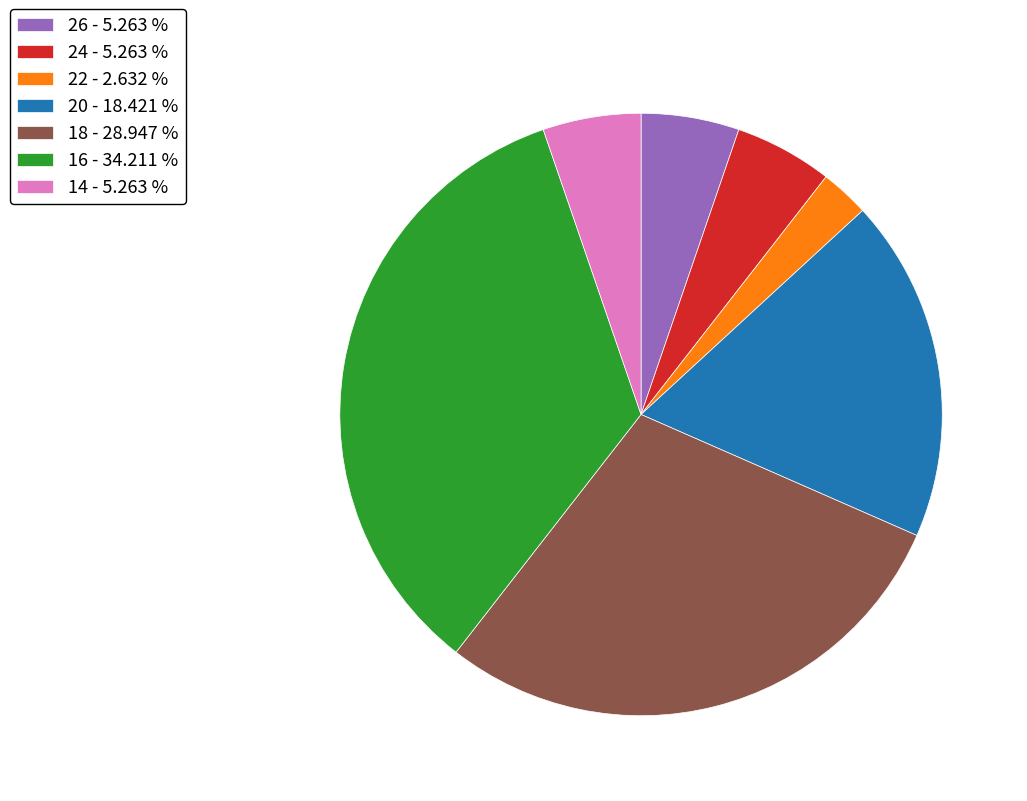

True or false: 24 accounts for 1% of the total.

False